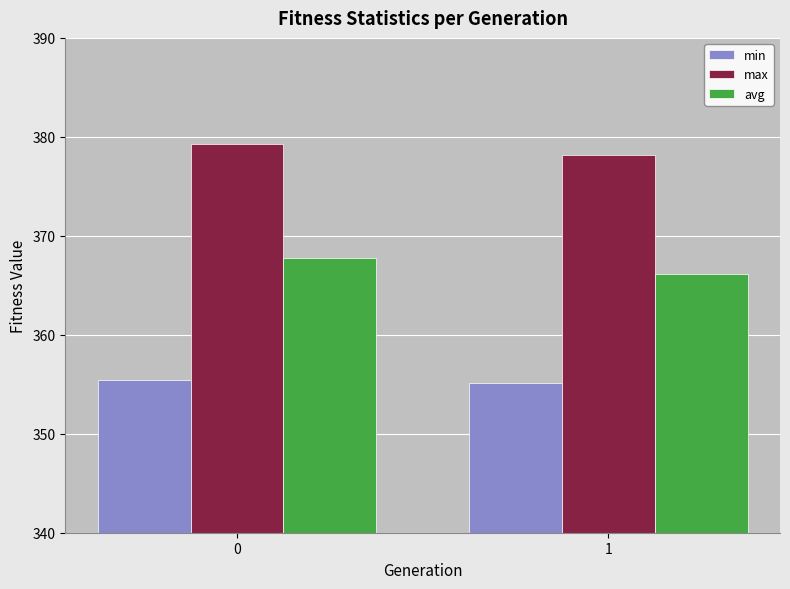

What is the difference between the highest and lowest values at 0?

23.9